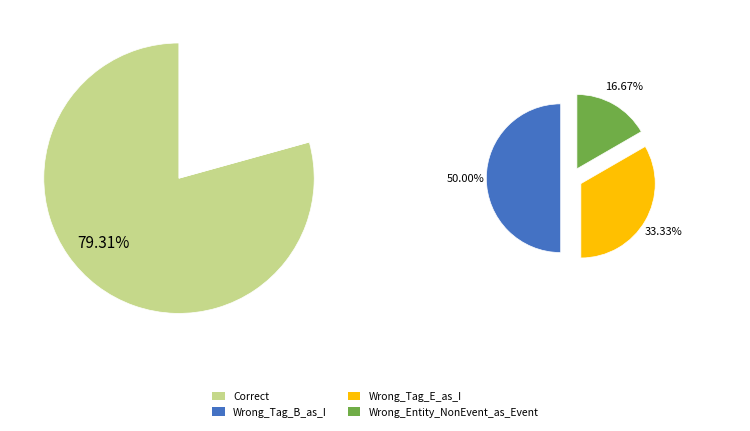

Count the number of slices in the pie.

4